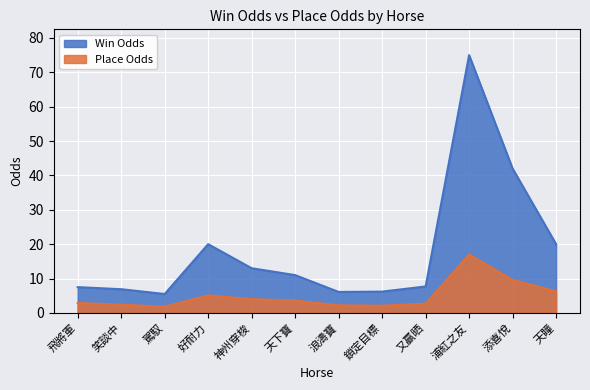

What is the difference between the second highest and minimum values in the Win Odds series?

36.5